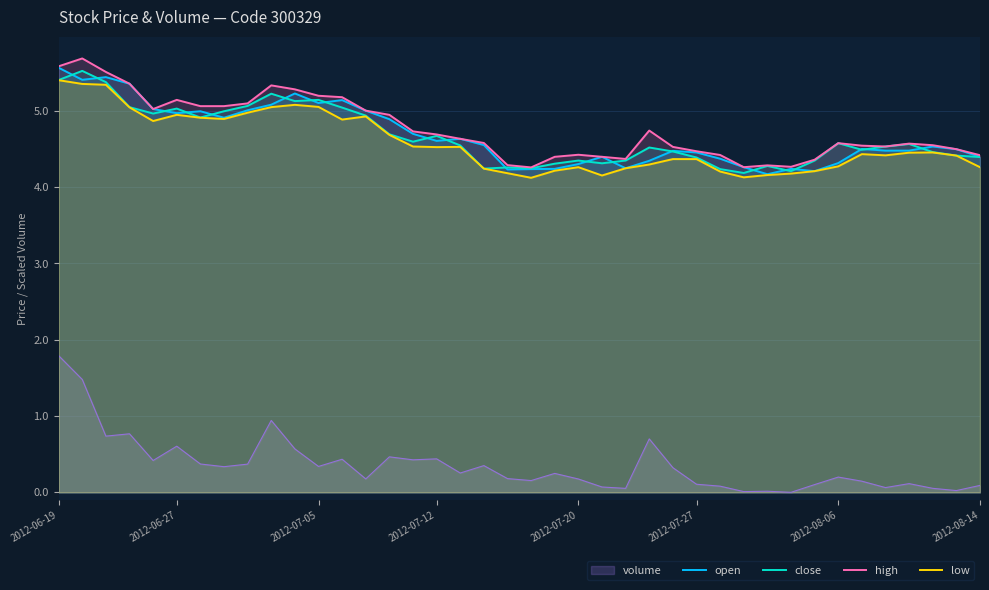

Which series has the widest spread of values?

volume